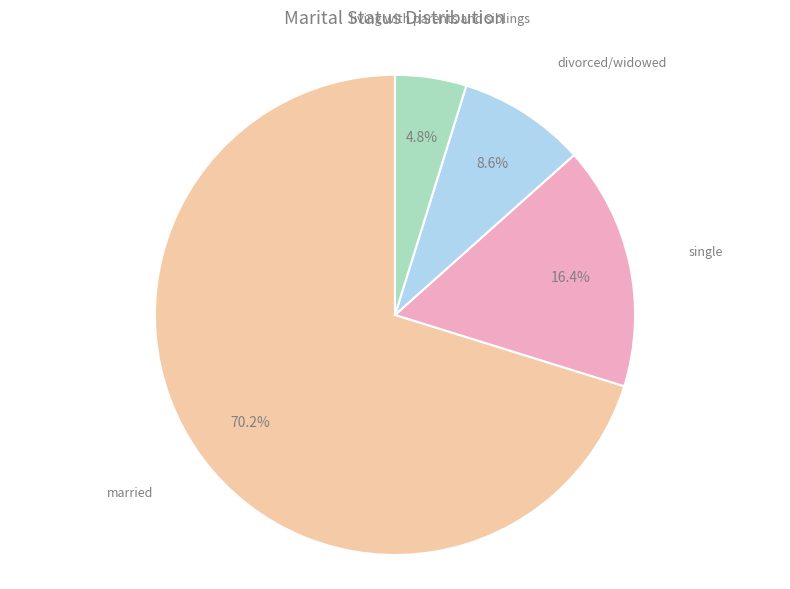

Is there a majority slice in this chart?

Yes